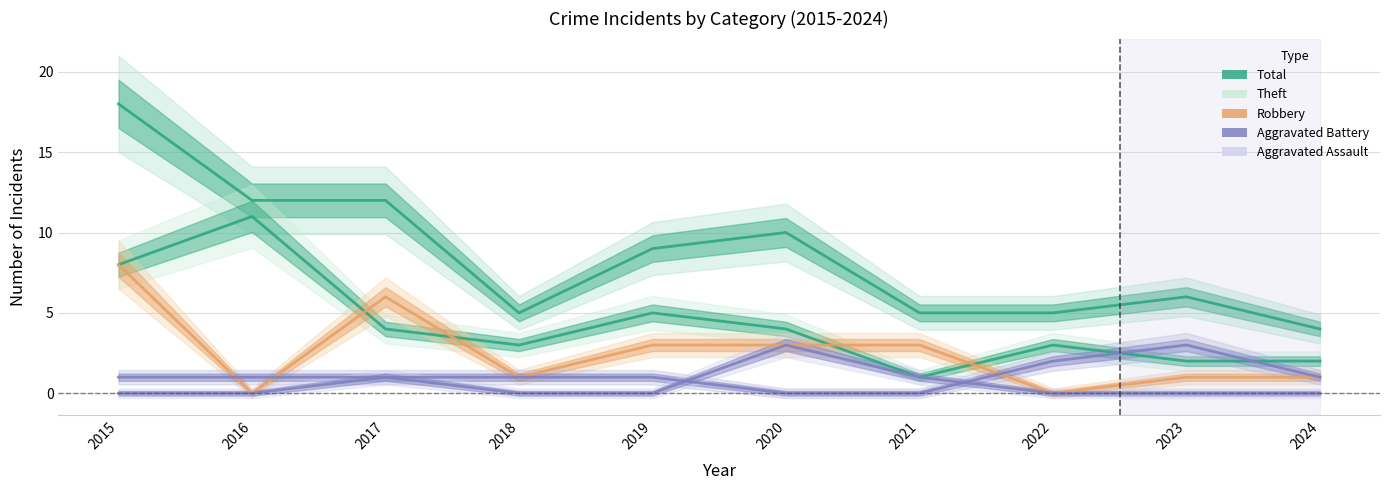

Count the Aggravated Assault values in the range 0 to 1.

9